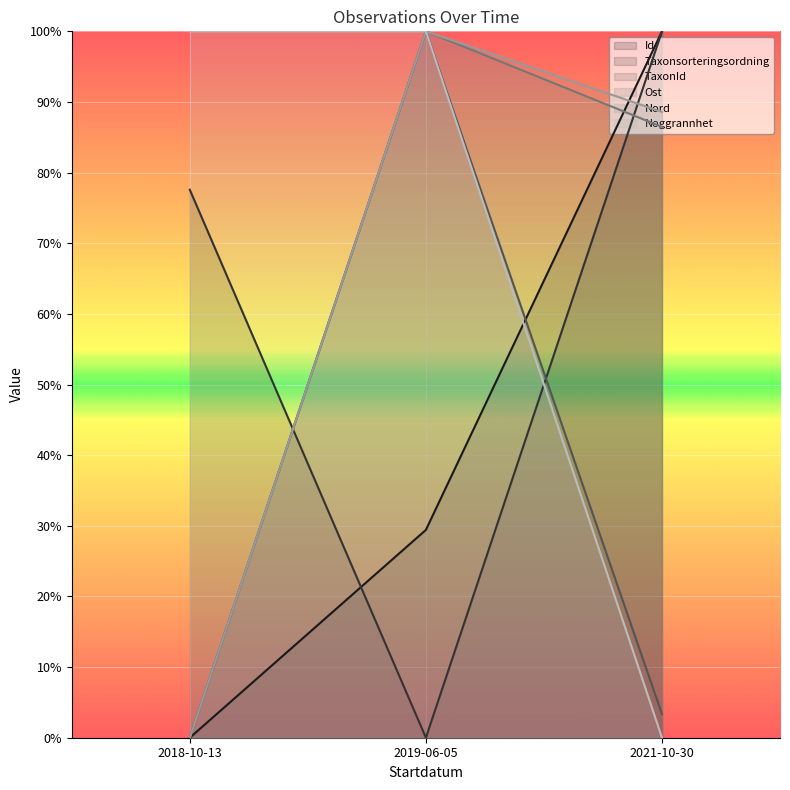

What position from the left is 2018-10-13?

1